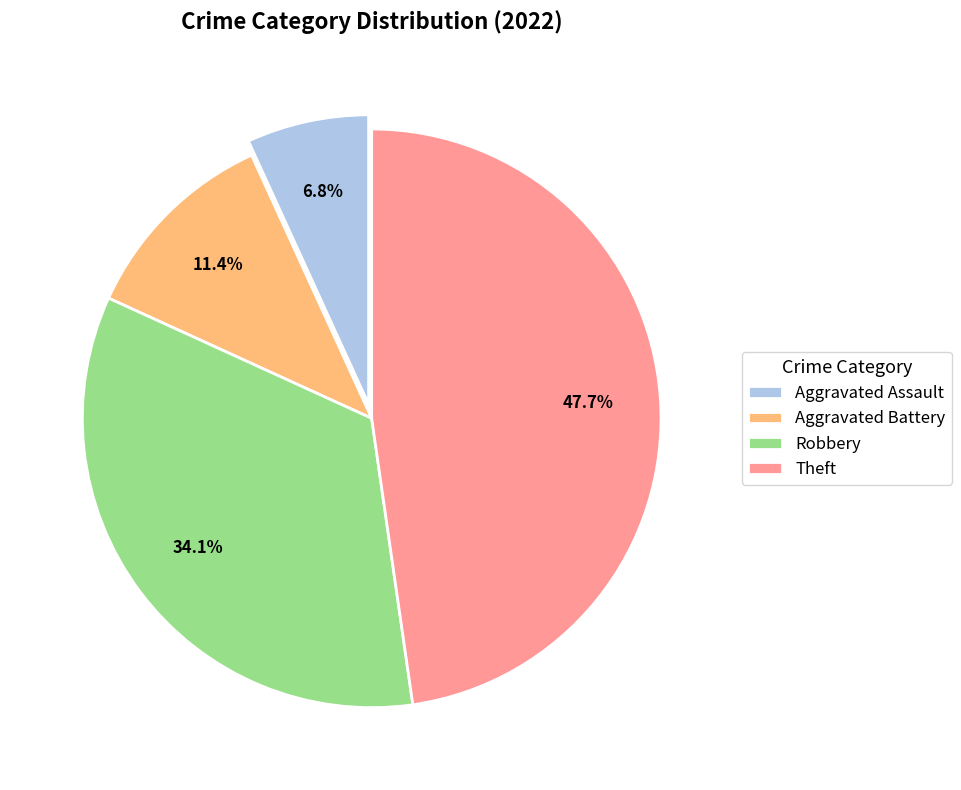

What is the ratio of the value at Theft to the value at Aggravated Battery?

4.2